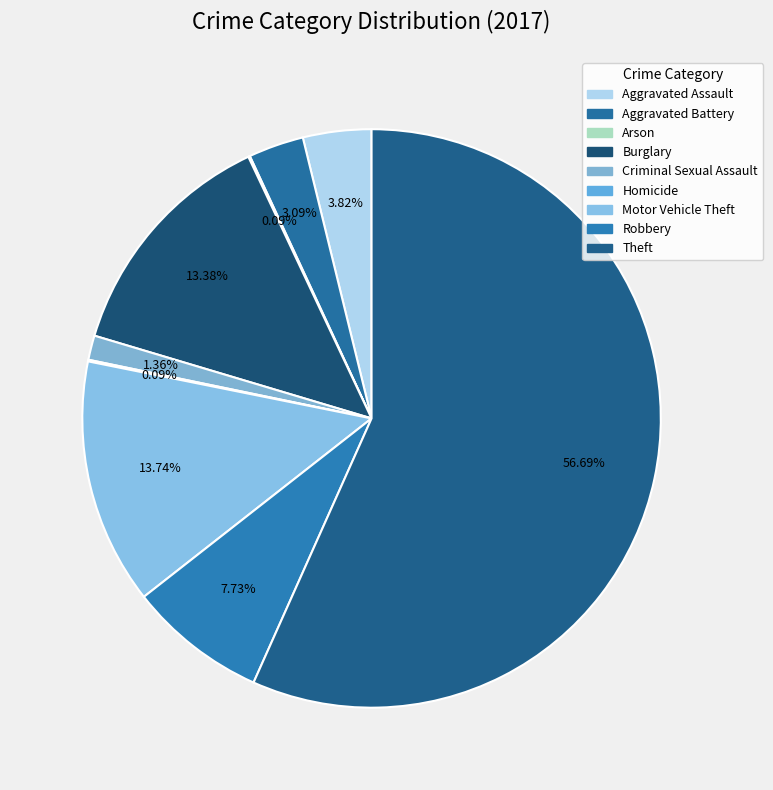

What percentage is the Theft slice, to the nearest percent?

57%